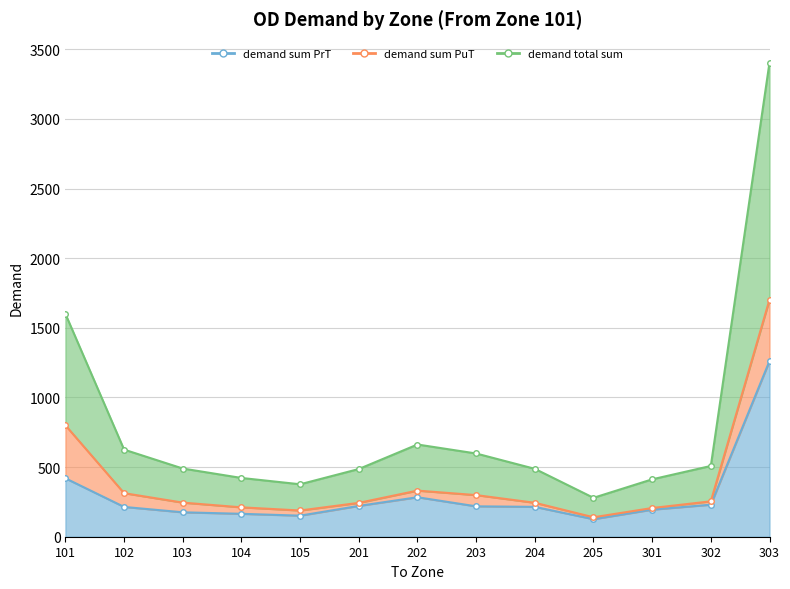

At which category does demand sum PrT reach its first local valley?

105